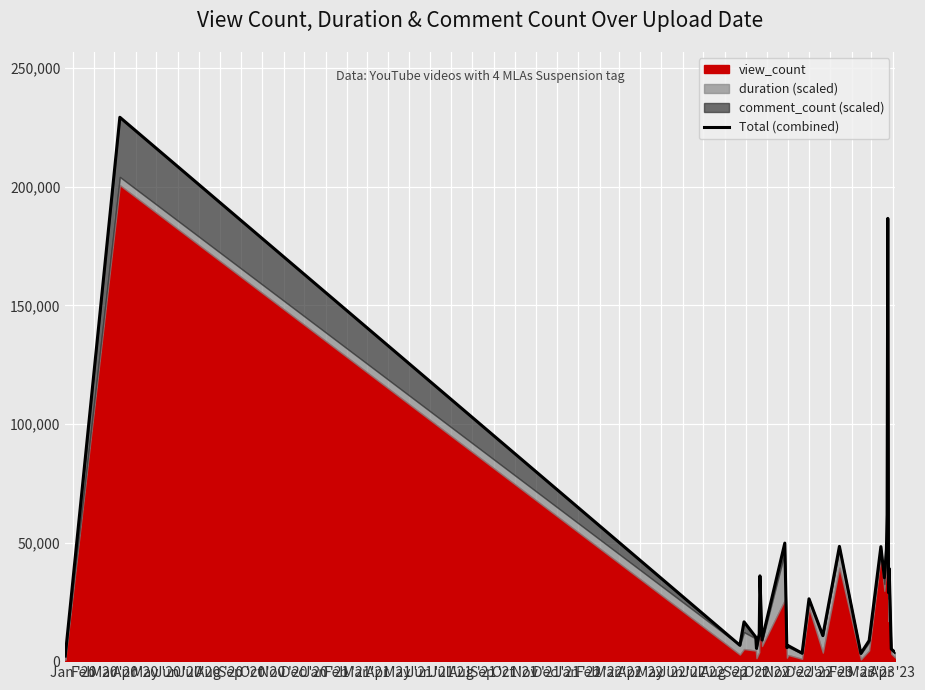

What is the difference between the second highest and second lowest values?

183372.1